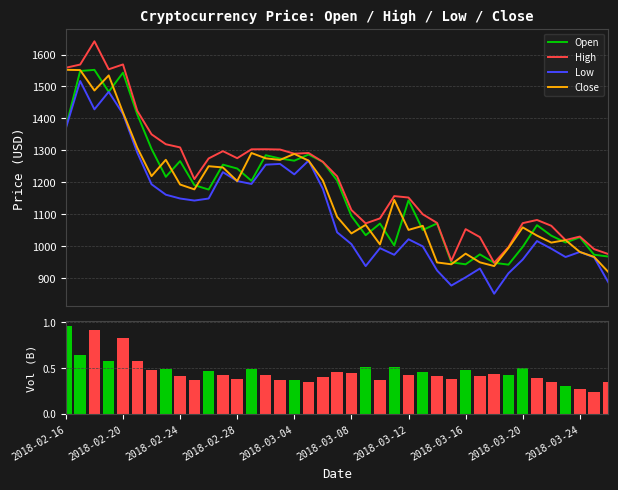

What is the difference between the Close values at 10 and 32?

191.4